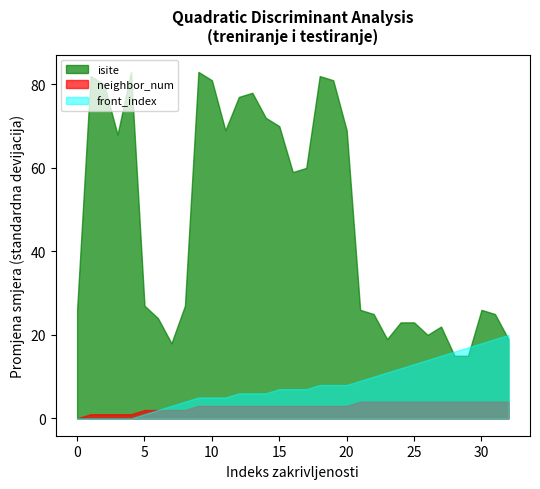

What is the difference between the second highest and second lowest values in the isite series?

68